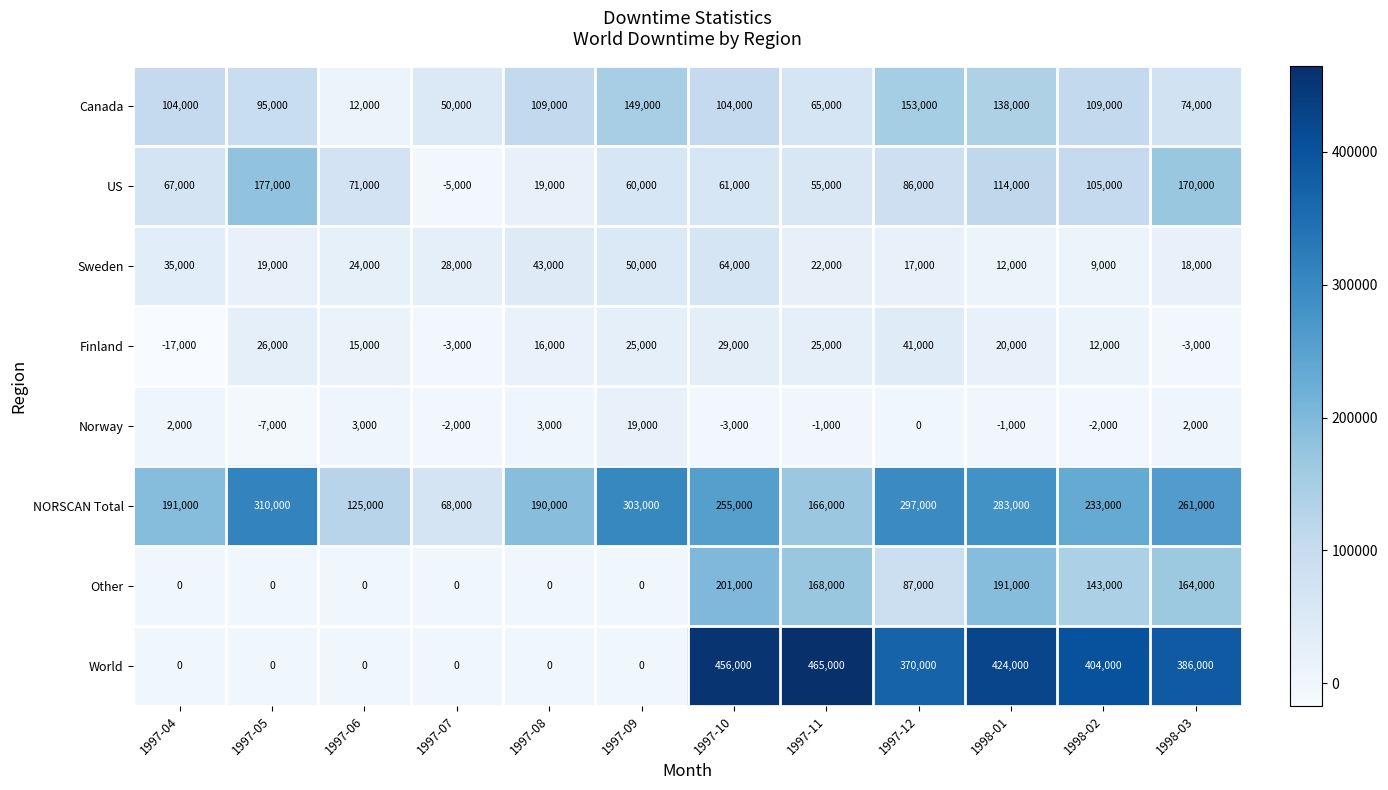

At which category is the sum across all series the highest?

1998-01